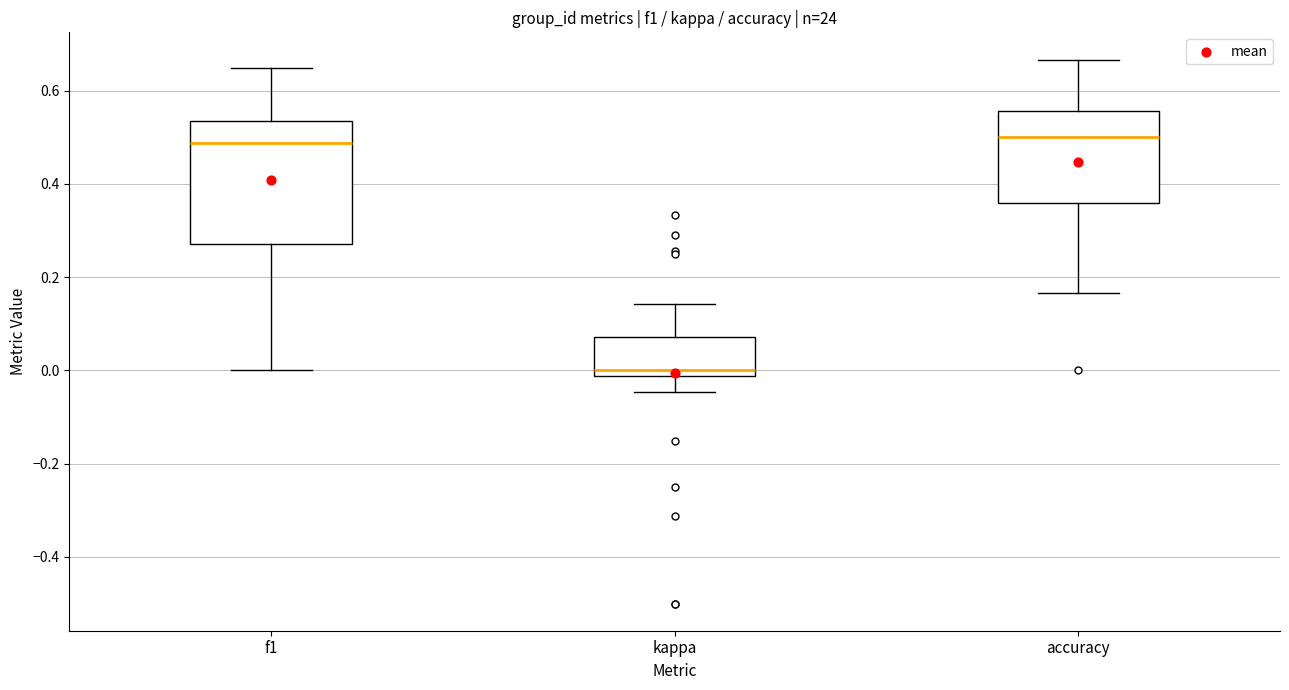

Reading left to right, read every box against the y-axis: the position of its median line, the range the box covers, and the ends of its whiskers. The values are not printed on the chart, so give them approximately, as read against the axis.

f1: median 0.48, box 0.28 to 0.54, whiskers 0.00 to 0.64
kappa: median 0.00, box -0.02 to 0.08, whiskers -0.04 to 0.14
accuracy: median 0.50, box 0.36 to 0.56, whiskers 0.16 to 0.66